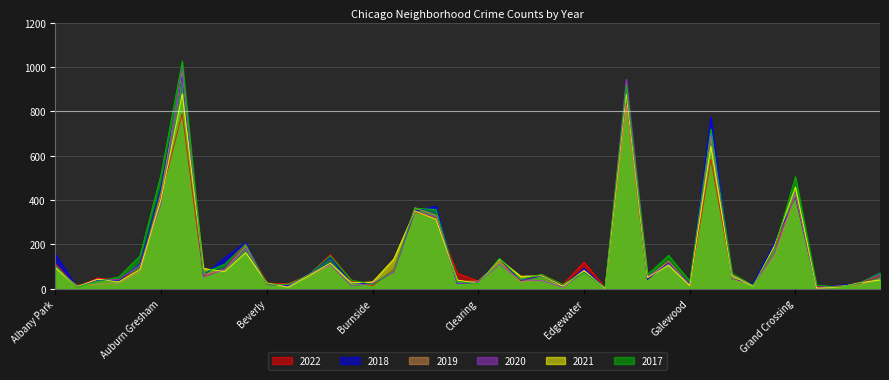

What is the average value of the 2019 series?

145